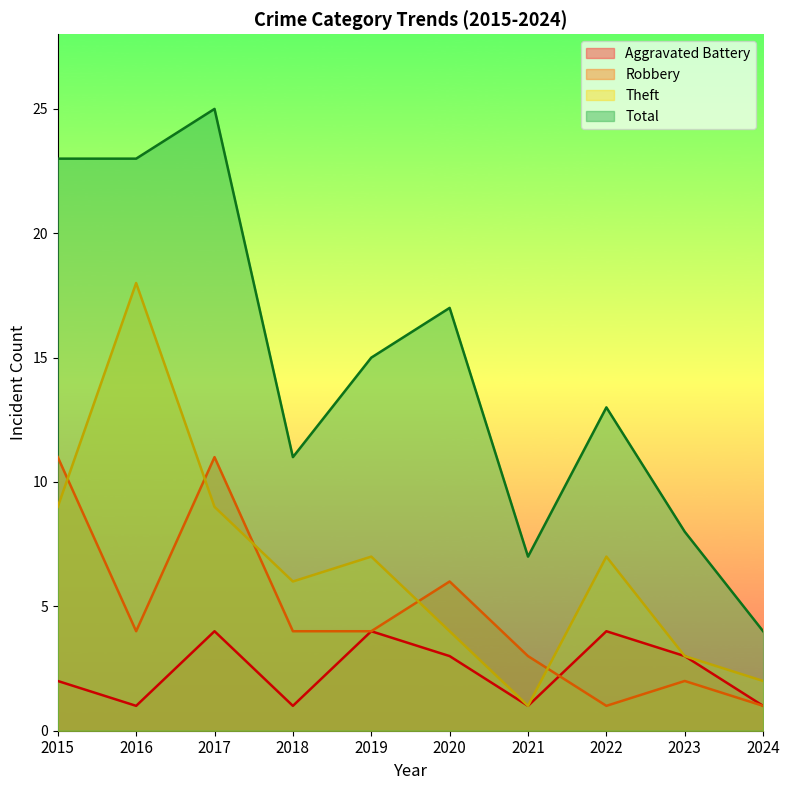

How many lines are shown in the chart?

4